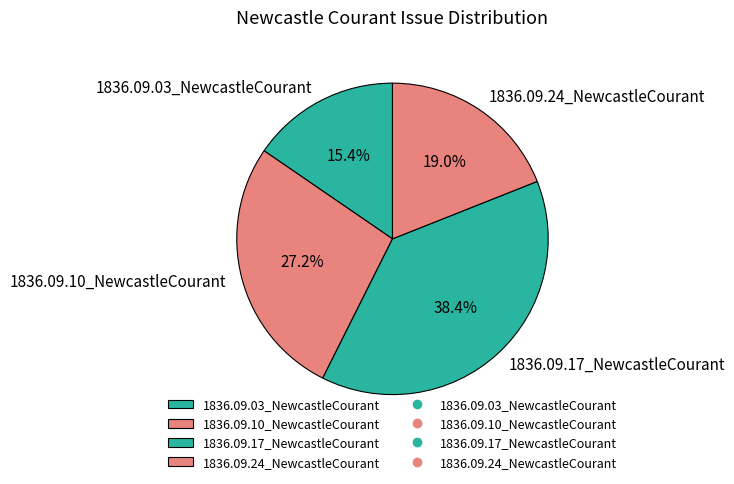

How much of the chart is everything except 1836.09.17_NewcastleCourant?

61.6%